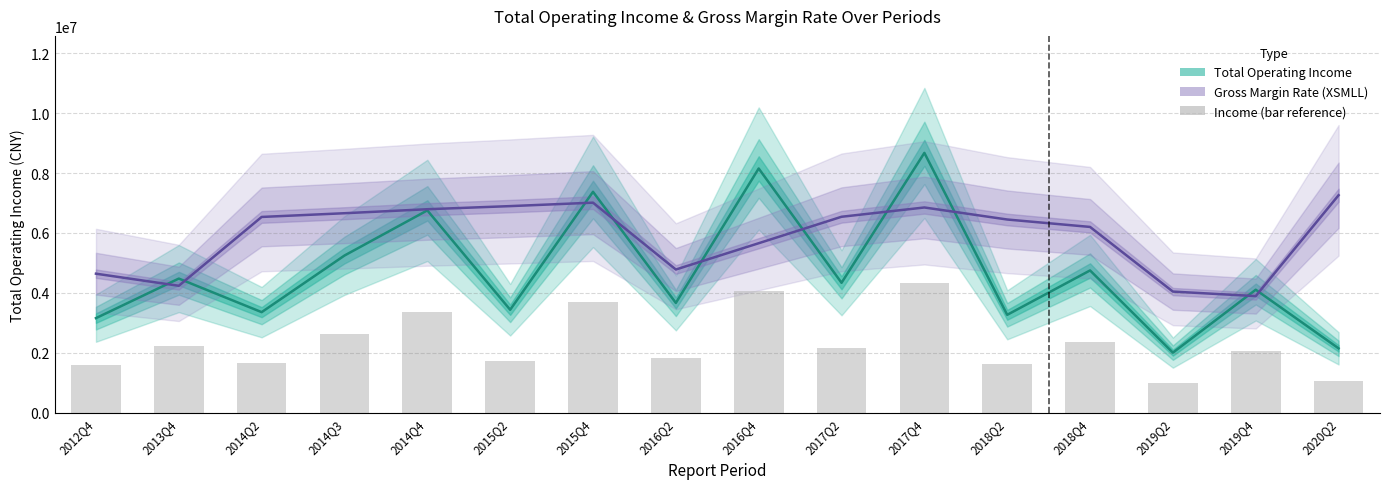

At which label is Total Operating Income closest to 5340697?

2014Q3